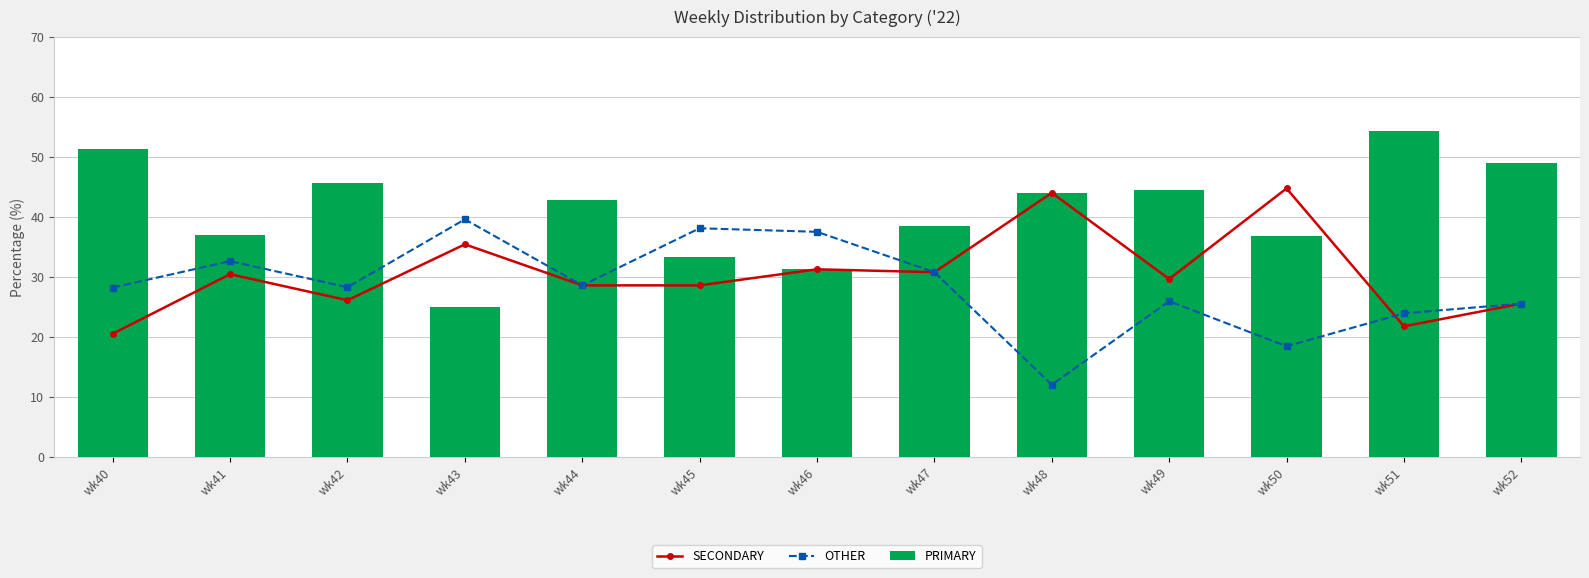

Read the SECONDARY value at wk49.

29.6